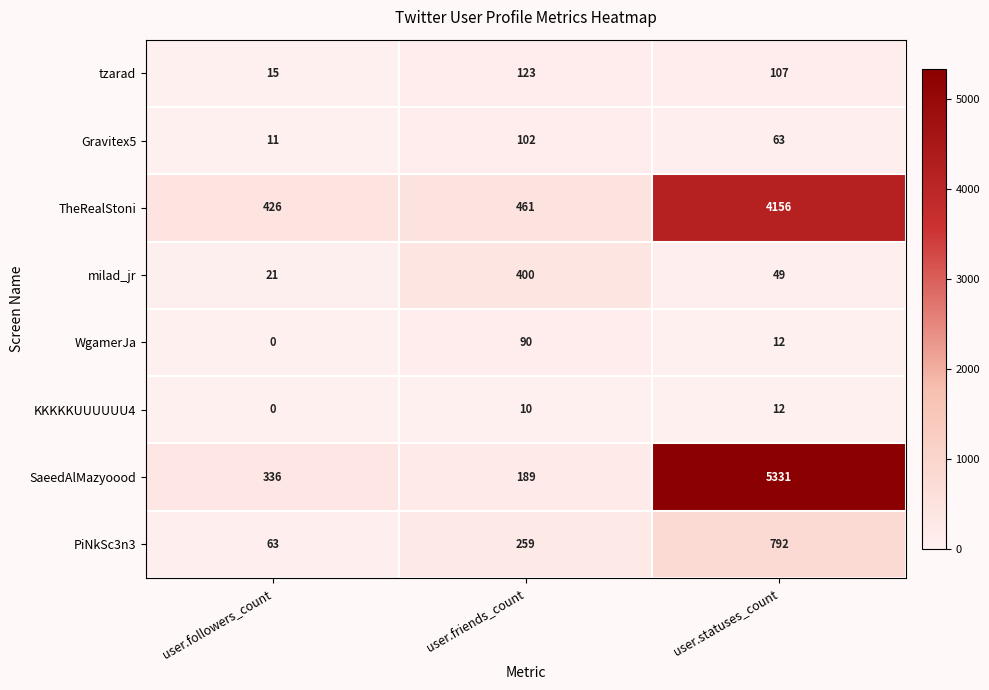

How many series are shown in this chart?

8